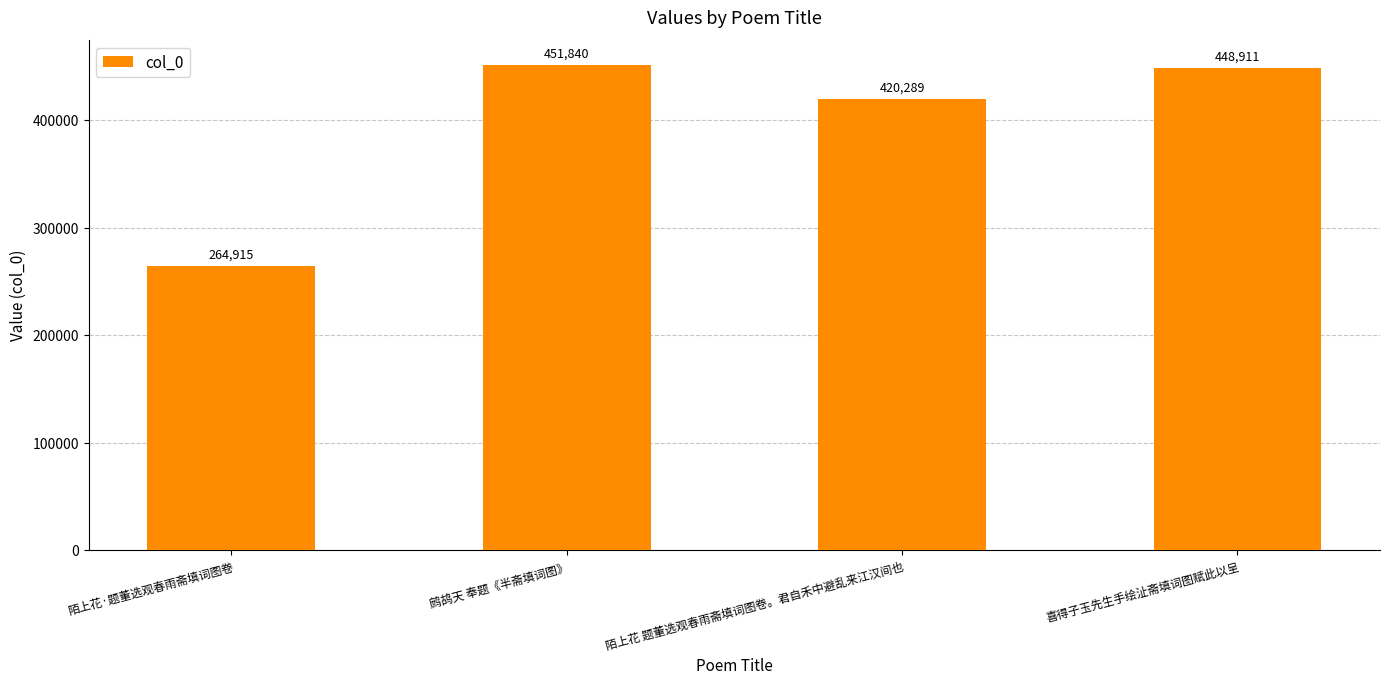

What is the label of the 3rd bar from the right?

鹧鸪天 奉题《半斋填词图》